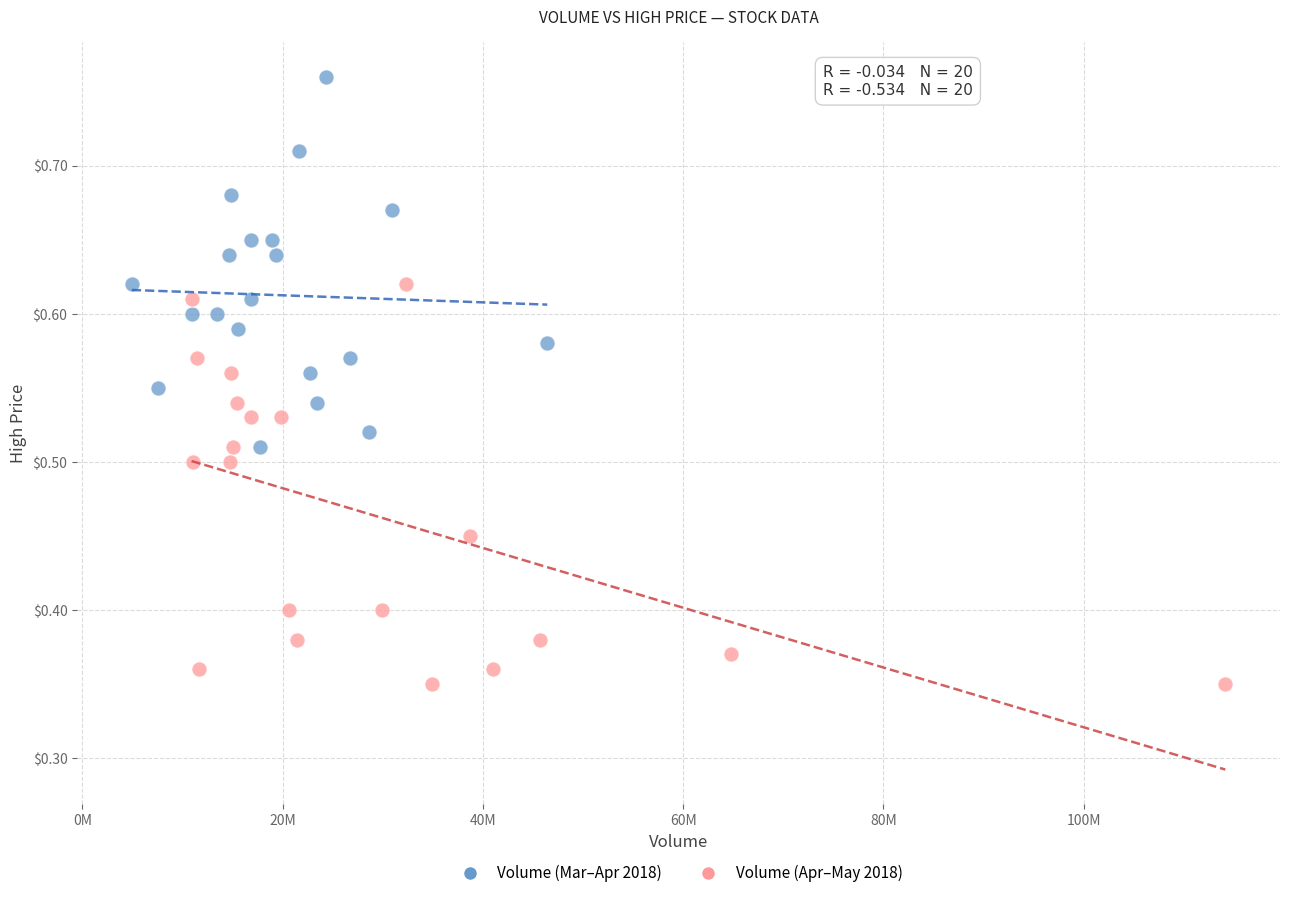

Which series reaches the maximum Y coordinate?

Volume (Mar–Apr 2018)